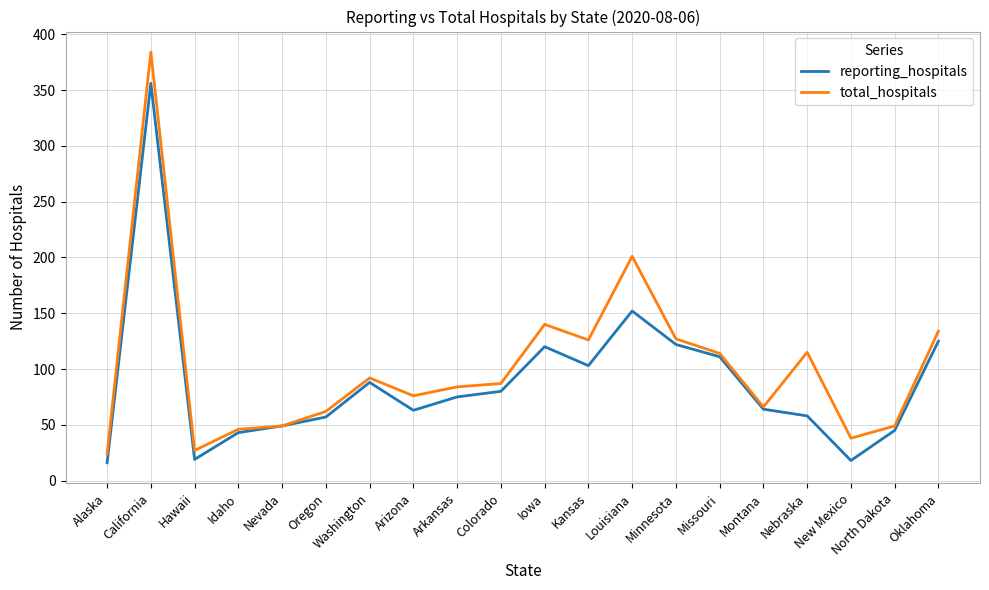

The value of total_hospitals at Arizona is 76. True or false?

True